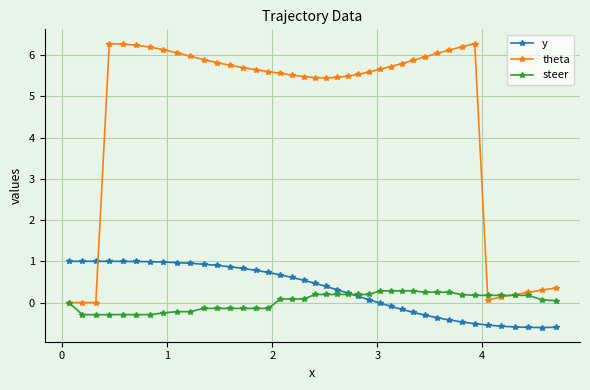

Rank the series by their maximum value, from lowest to highest.

steer, y, theta